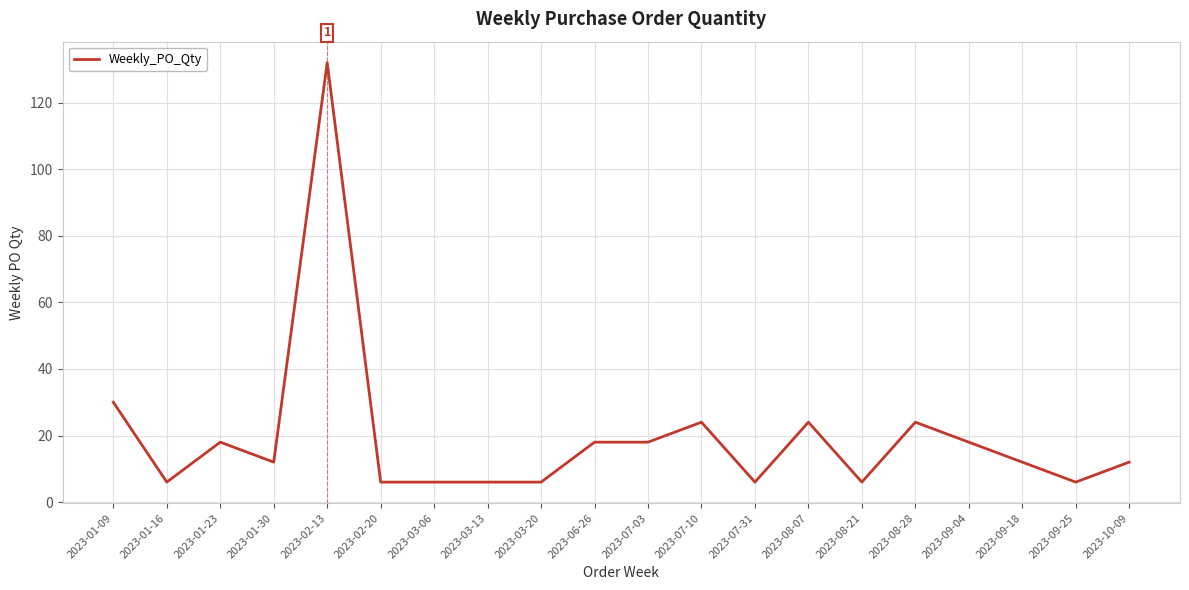

Reading left to right, list all the values displayed in this chart.

2023-01-09=30	2023-01-16=6	2023-01-23=18	2023-01-30=12	2023-02-13=132	2023-02-20=6	2023-03-06=6	2023-03-13=6	2023-03-20=6	2023-06-26=18	2023-07-03=18	2023-07-10=24	2023-07-31=6	2023-08-07=24	2023-08-21=6	2023-08-28=24	2023-09-04=18	2023-09-18=12	2023-09-25=6	2023-10-09=12